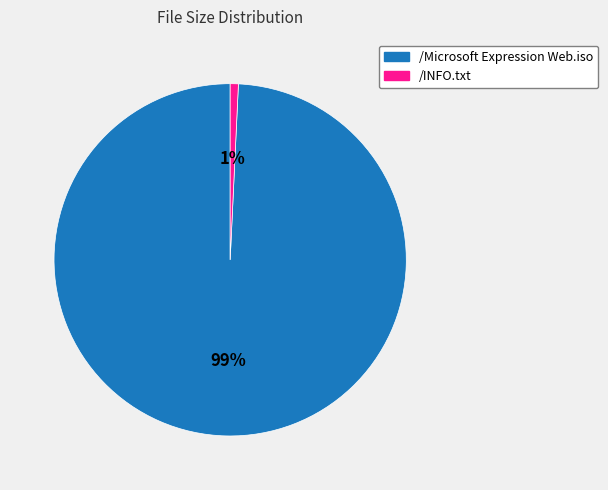

Which slice is the smallest?

/INFO.txt